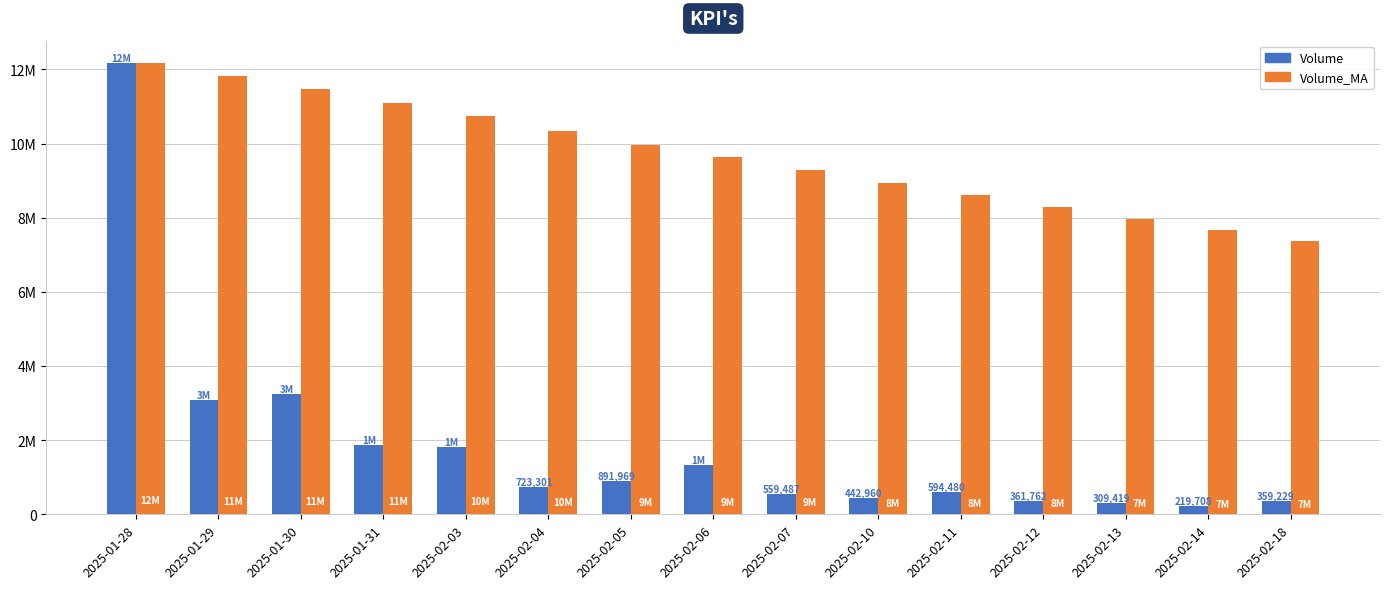

Between 2025-02-04 and 2025-01-31, which is larger?

2025-01-31